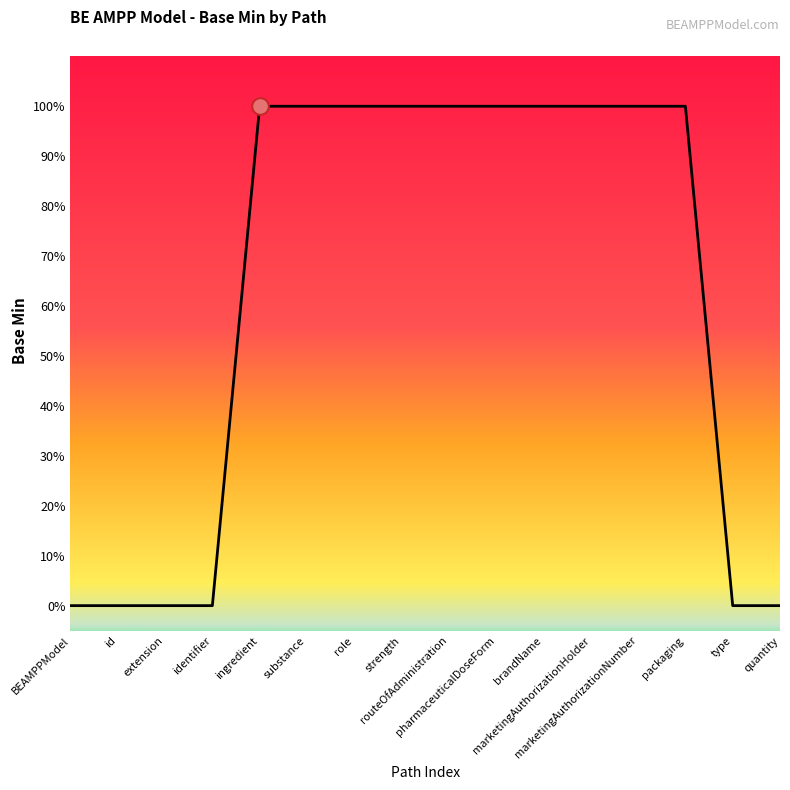

Reading left to right, extract all data points from this chart.

0	0	0	0	1	1	1	1	1	1	1	1	1	1	0	0